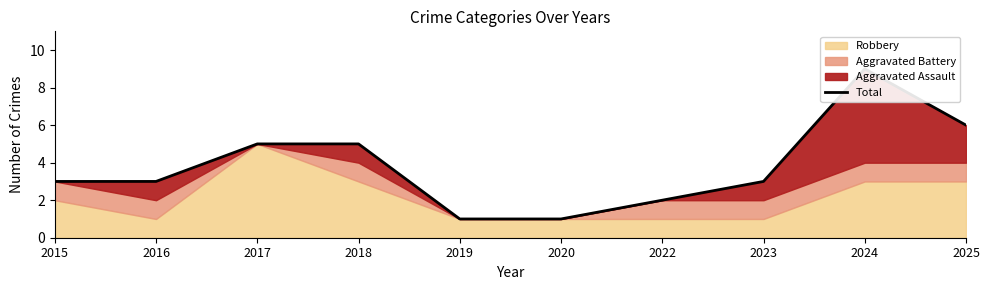

True or false: the data shows 2 at 2017.

False